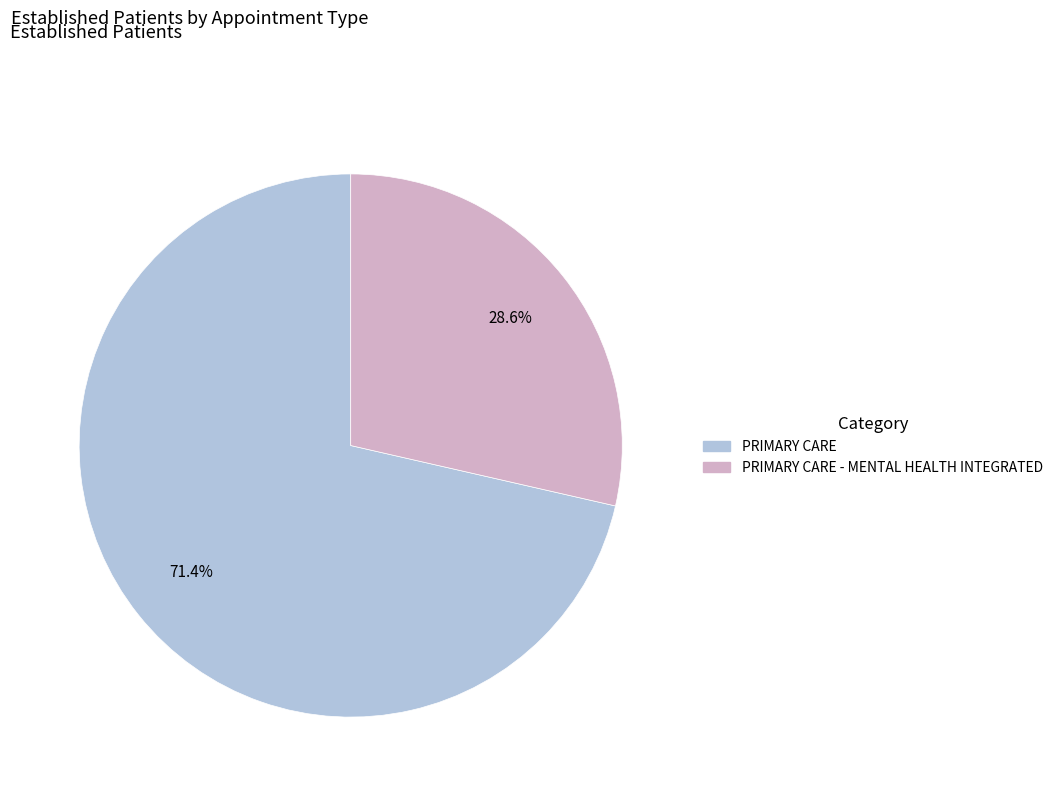

Is there a majority slice in this chart?

Yes